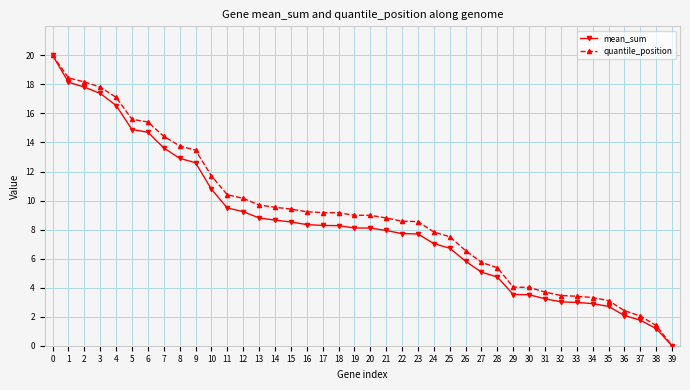

What is the difference between the second highest and second lowest values in the mean_sum series?

17.0